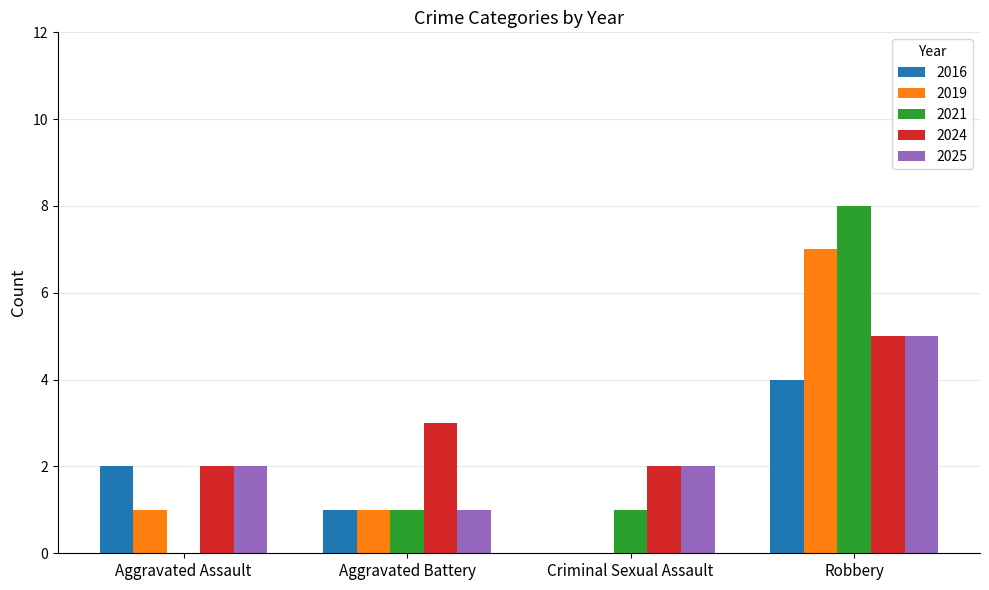

What is the highest value of the 2016 series?

4